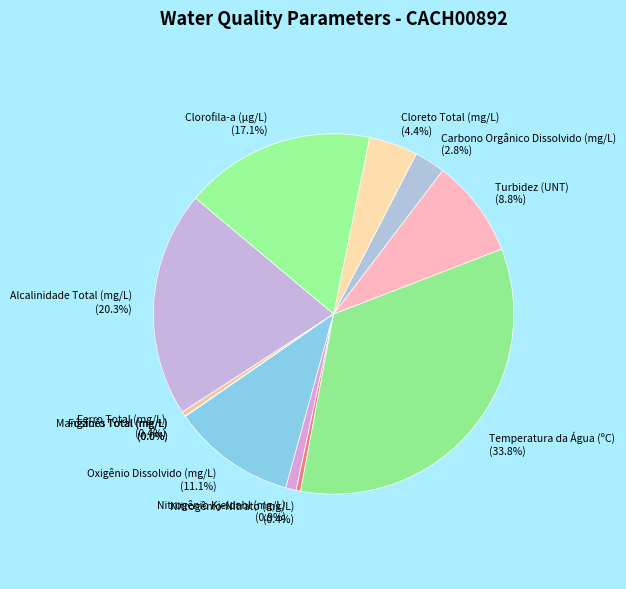

To the nearest percent, what is the difference between the largest and smallest slice percentages?

34%